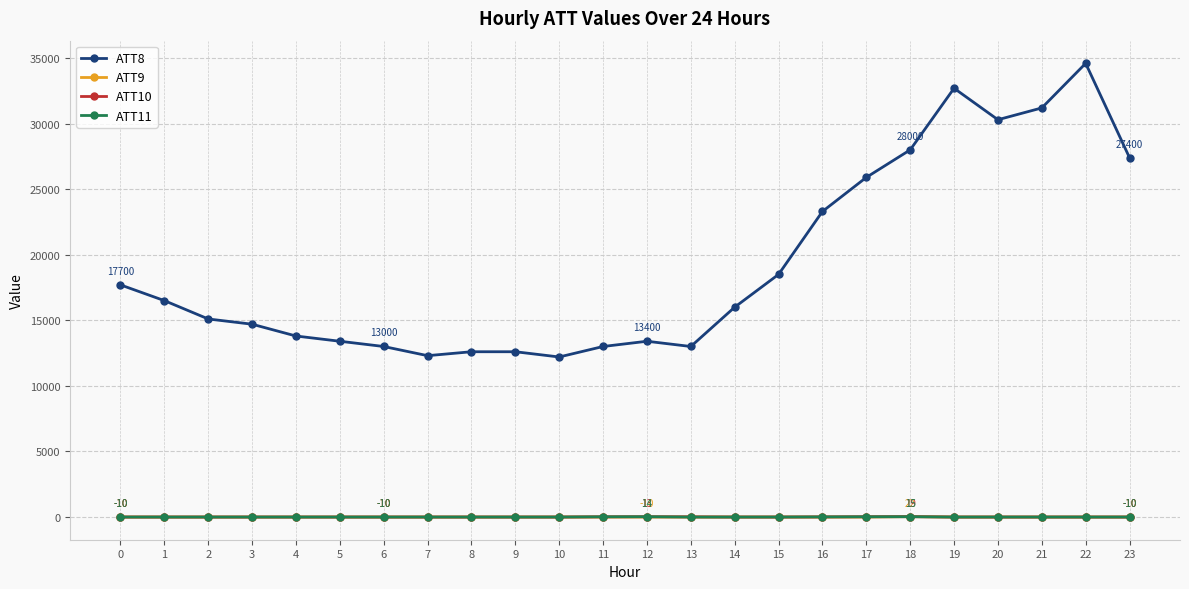

Which series has the widest spread of values?

ATT8